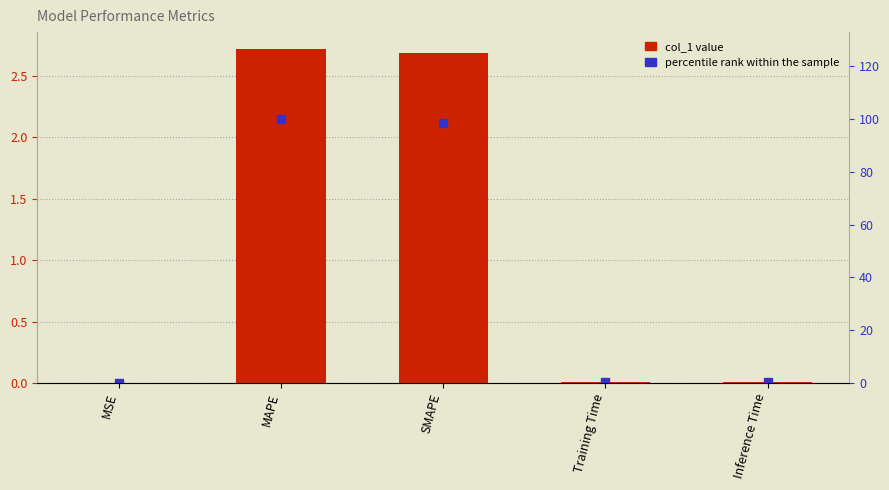

How many groups of bars are there?

5